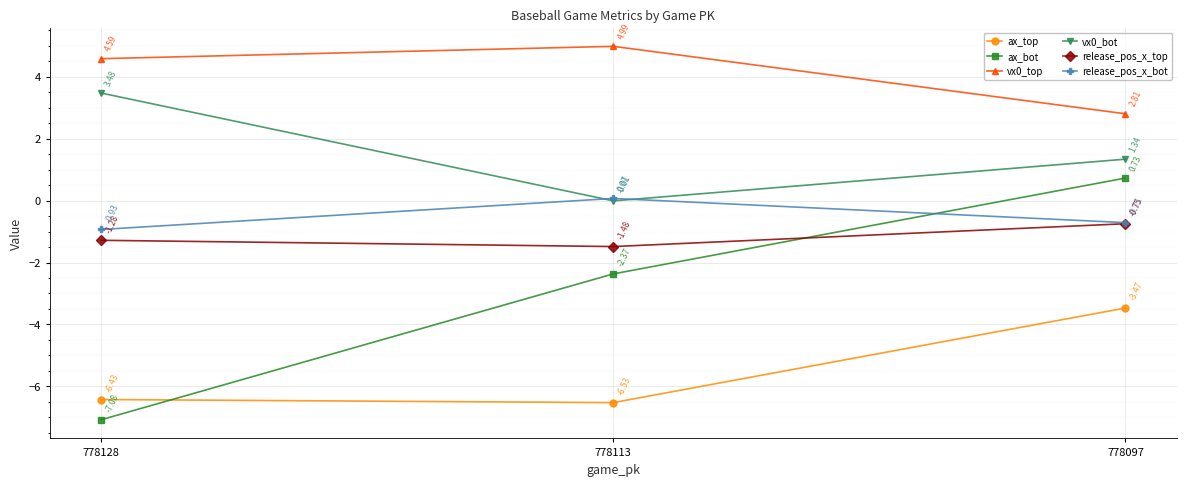

List the labels in order of ax_bot value, smallest first.

778128, 778113, 778097